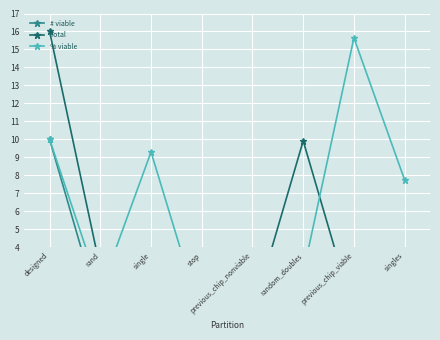

True or false: % viable has a value of 0.6 at previous_chip_nonviable.

False